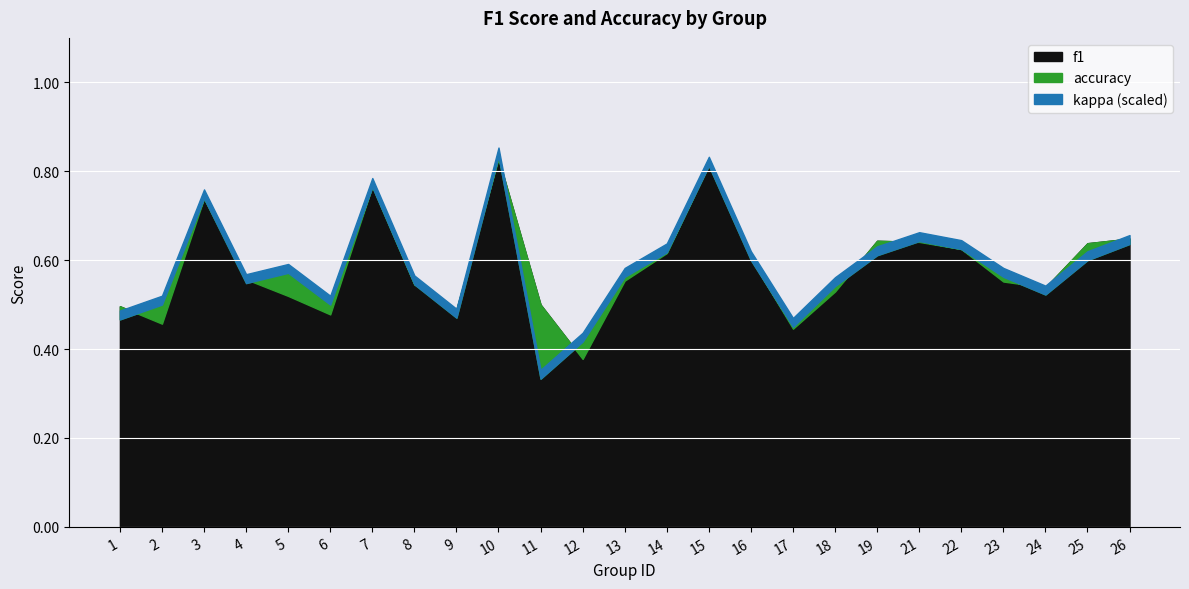

True or false: accuracy has a value of 0.7 at 24.

False